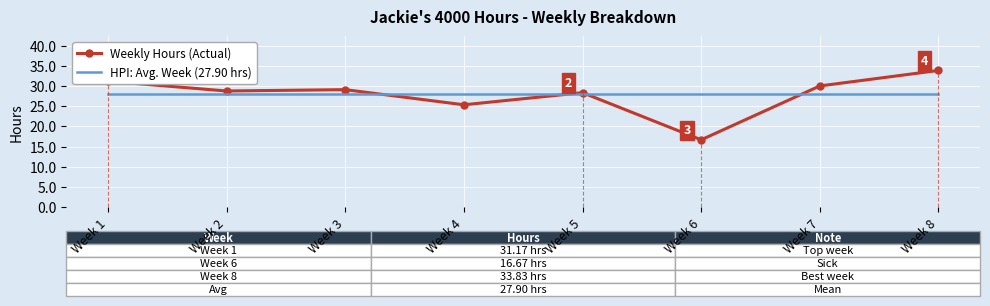

At which category does the chart reach its peak across all series?

Week 8